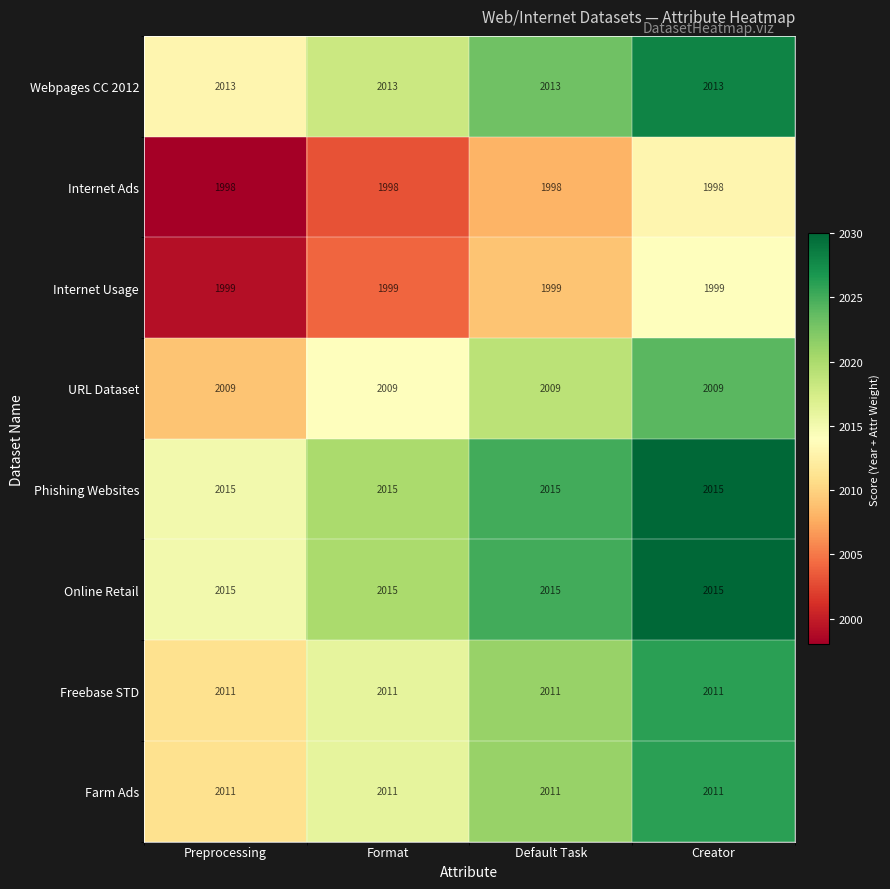

The value of Webpages CC 2012 at Creator is 681. True or false?

False